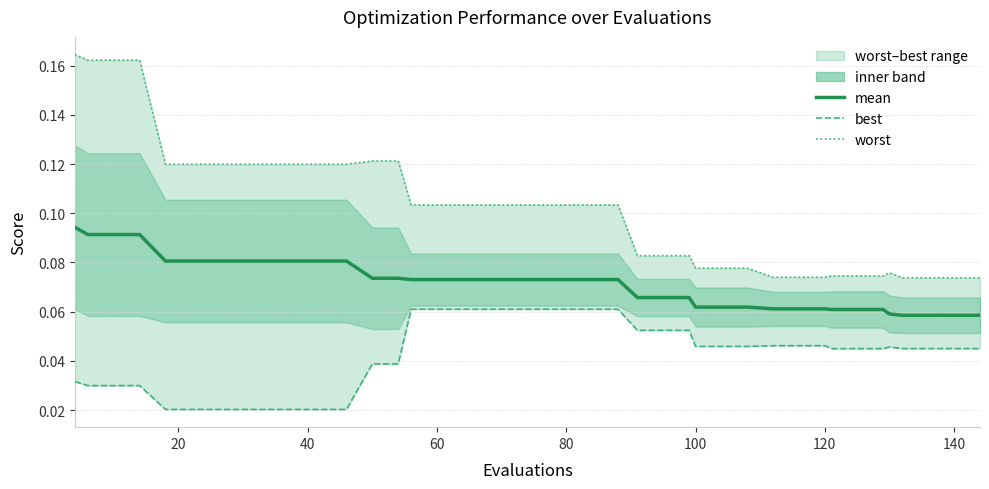

Reading right to left, what are all the values shown in this chart?

mean: 0.1	0.1	0.1	0.1	0.1	0.1	0.1	0.1	0.1	0.1	0.1	0.1	0.1	0.1	0.1	0.1	0.1	0.1	0.1	0.1	0.1	0.1	0.1	0.1	0.1	0.1	0.1	0.1	0.1	0.1	0.1	0.1	0.1	0.1	0.1	0.1	0.1	0.1	0.1	0.1
best: 0.0	0.0	0.0	0.0	0.0	0.0	0.0	0.0	0.0	0.0	0.0	0.0	0.0	0.0	0.1	0.1	0.1	0.1	0.1	0.1	0.1	0.1	0.1	0.1	0.1	0.1	0.0	0.0	0.0	0.0	0.0	0.0	0.0	0.0	0.0	0.0	0.0	0.0	0.0	0.0
worst: 0.1	0.1	0.1	0.1	0.1	0.1	0.1	0.1	0.1	0.1	0.1	0.1	0.1	0.1	0.1	0.1	0.1	0.1	0.1	0.1	0.1	0.1	0.1	0.1	0.1	0.1	0.1	0.1	0.1	0.1	0.1	0.1	0.1	0.1	0.1	0.1	0.2	0.2	0.2	0.2